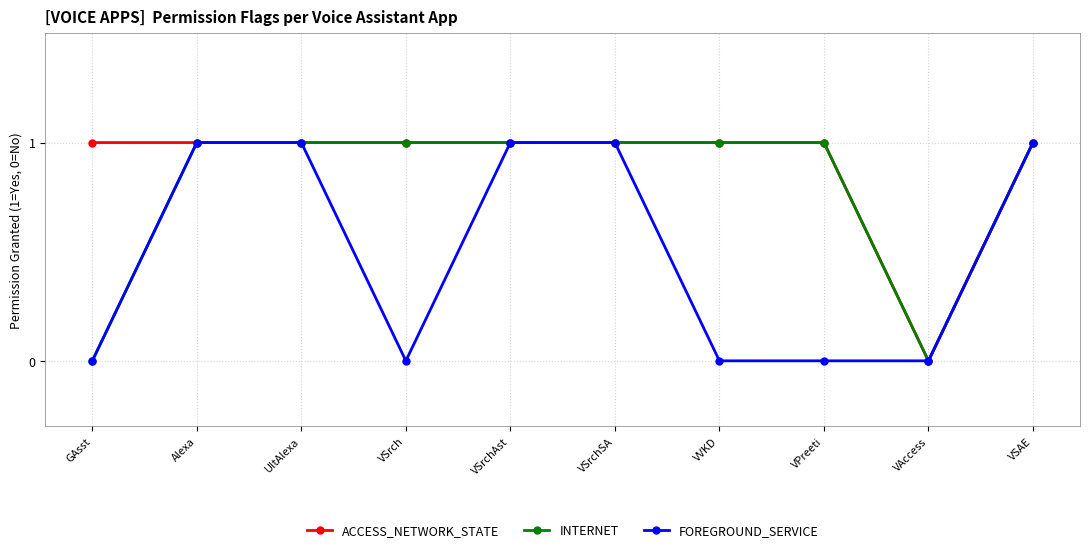

Does the chart display data point markers on the line(s)?

Yes